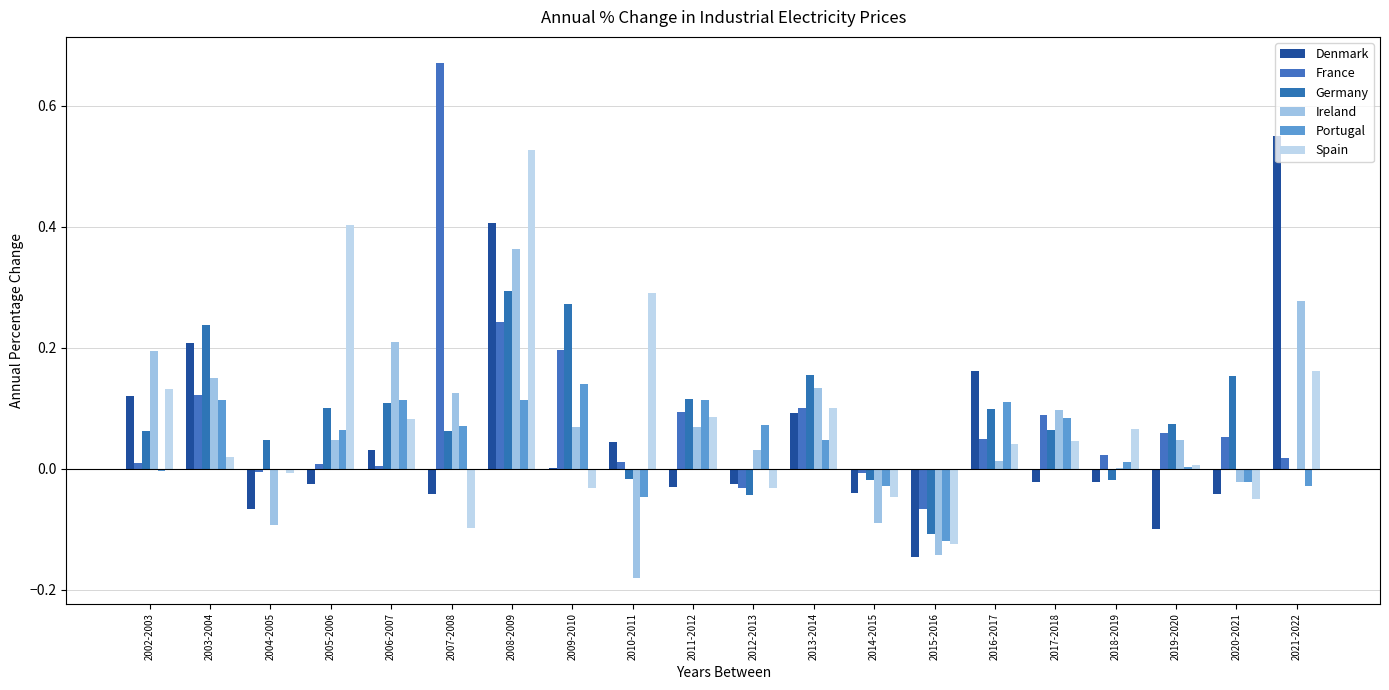

Which category has the lowest value across all series?

2010-2011